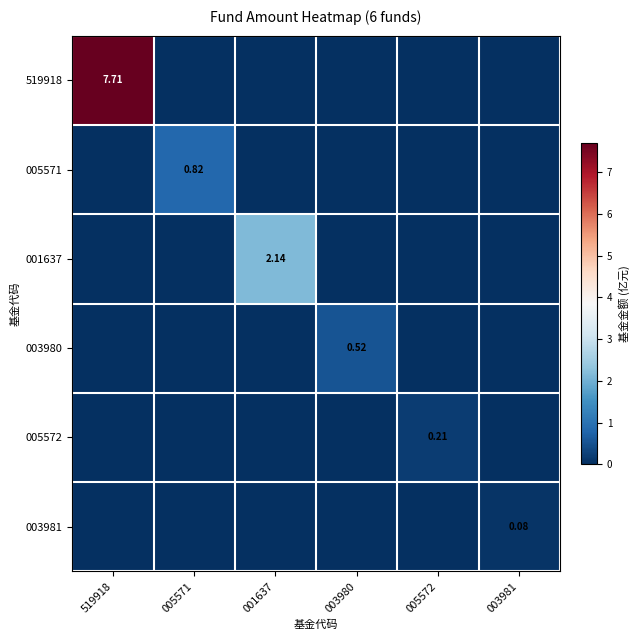

Which series has the widest spread of values?

519918